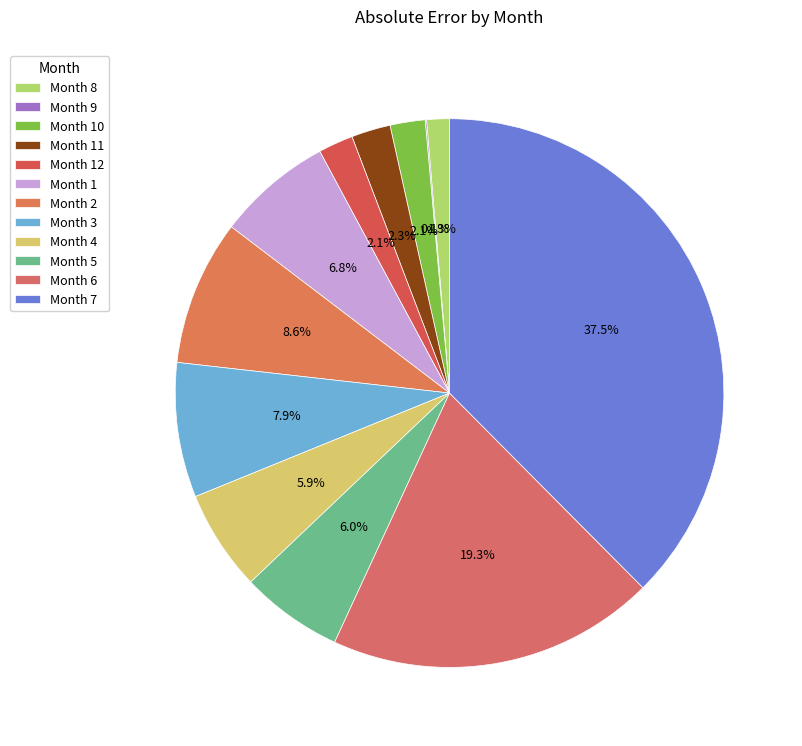

How many slices are in this pie chart?

12